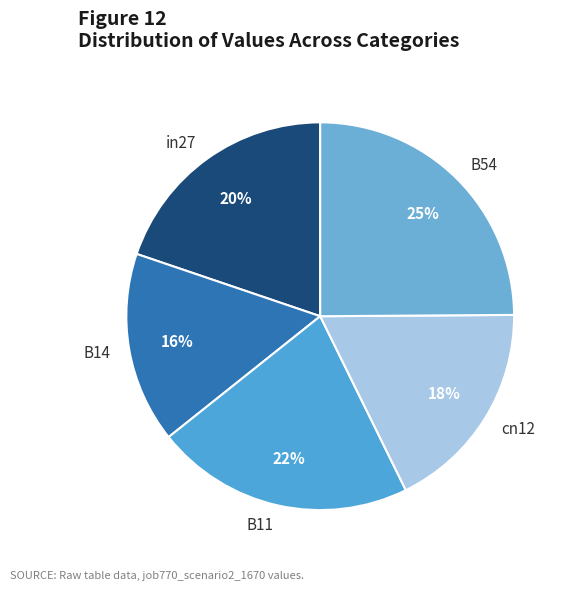

Which has a higher value, in27 or B14?

in27